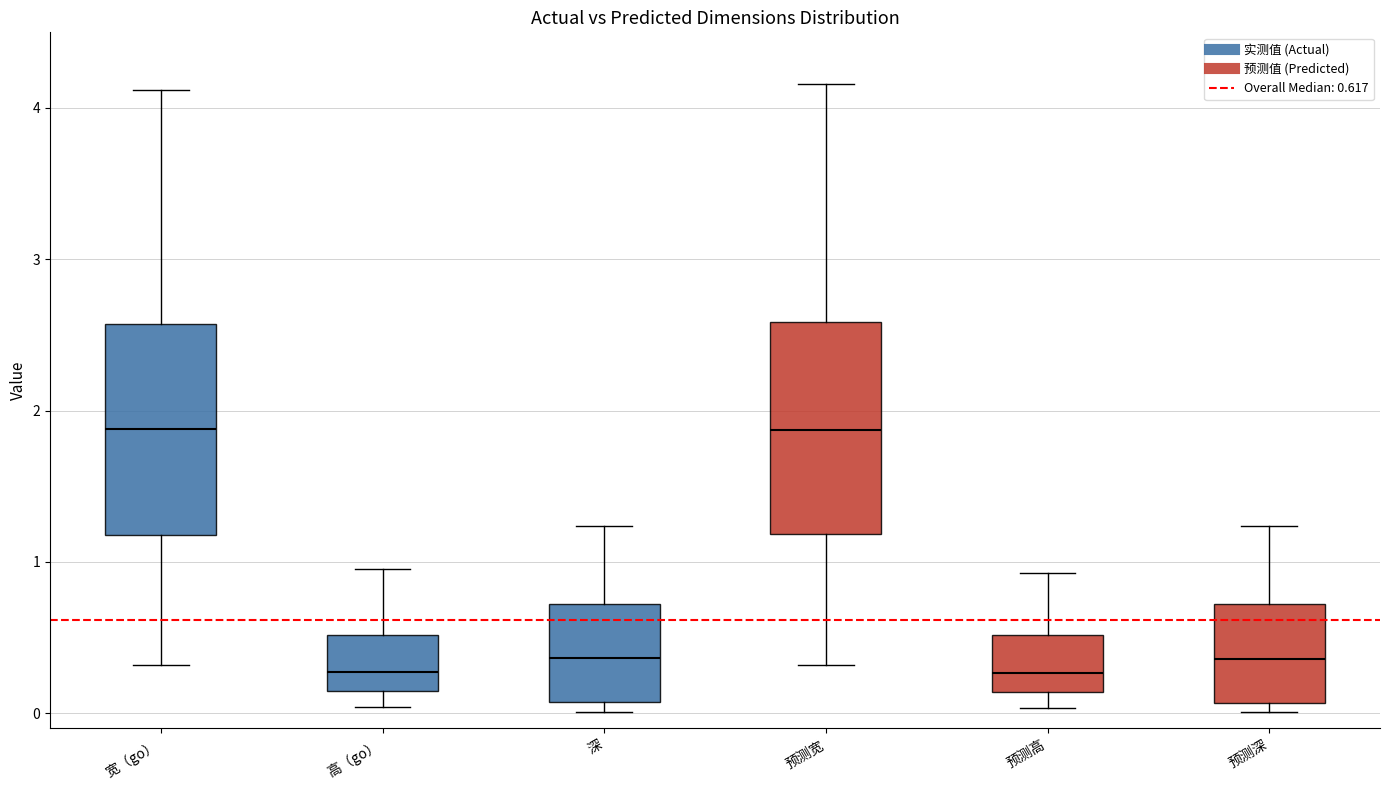

Reading left to right, read every box against the y-axis: the position of its median line, the range the box covers, and the ends of its whiskers. The values are not printed on the chart, so give them approximately, as read against the axis.

宽（go）: median 1.9, box 1.2 to 2.6, whiskers 0.3 to 4.1
高（go）: median 0.3, box 0.1 to 0.5, whiskers 0.0 to 1.0
深: median 0.4, box 0.1 to 0.7, whiskers 0.0 to 1.2
预测宽: median 1.9, box 1.2 to 2.6, whiskers 0.3 to 4.2
预测高: median 0.3, box 0.1 to 0.5, whiskers 0.0 to 0.9
预测深: median 0.4, box 0.1 to 0.7, whiskers 0.0 to 1.2